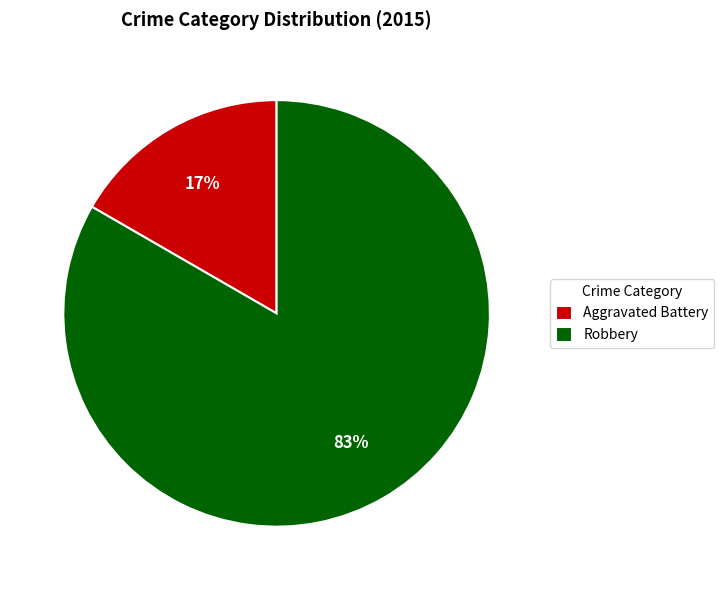

What percentage is the Aggravated Battery slice, to the nearest percent?

17%